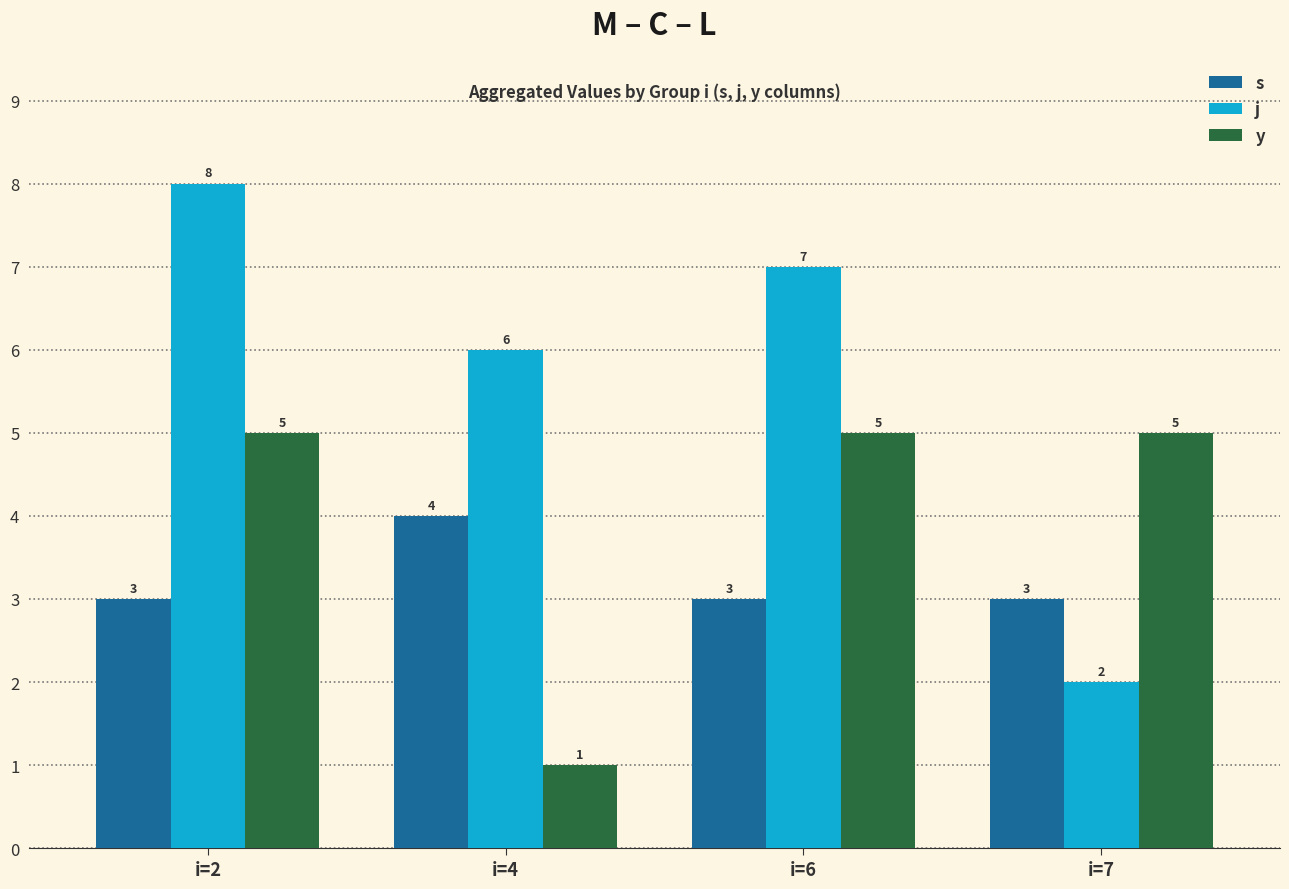

The value of s at i=7 is 1. True or false?

False